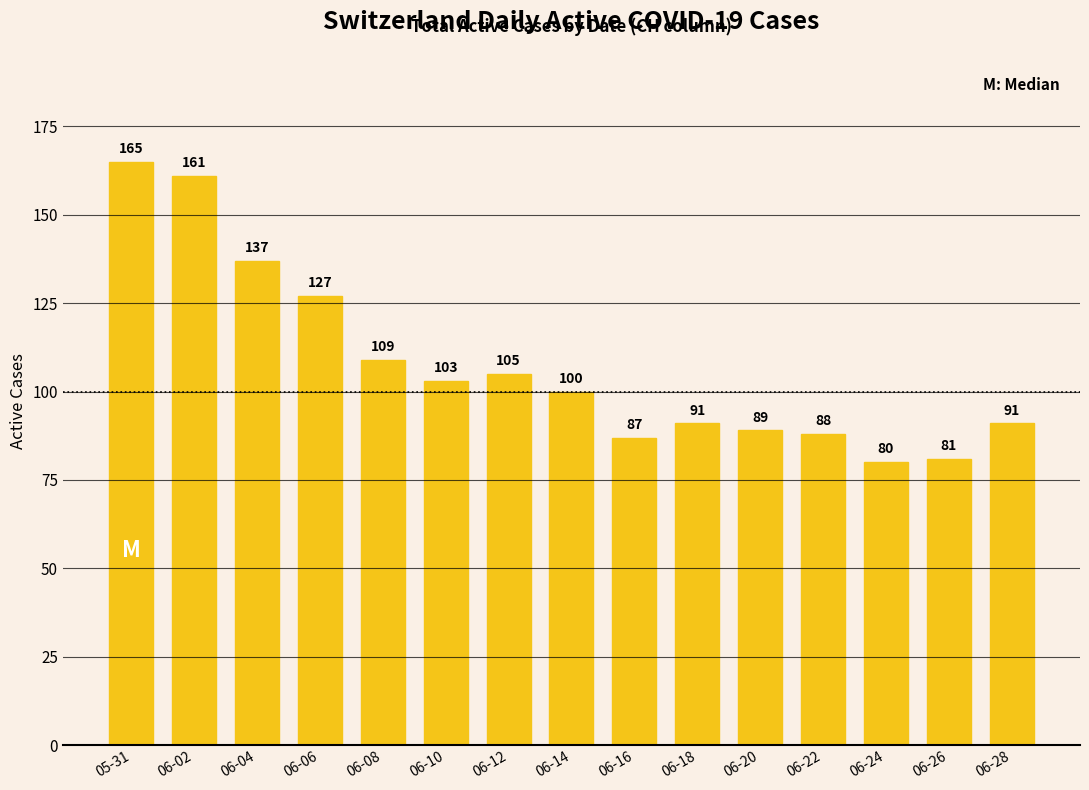

What is the smallest value displayed?

80